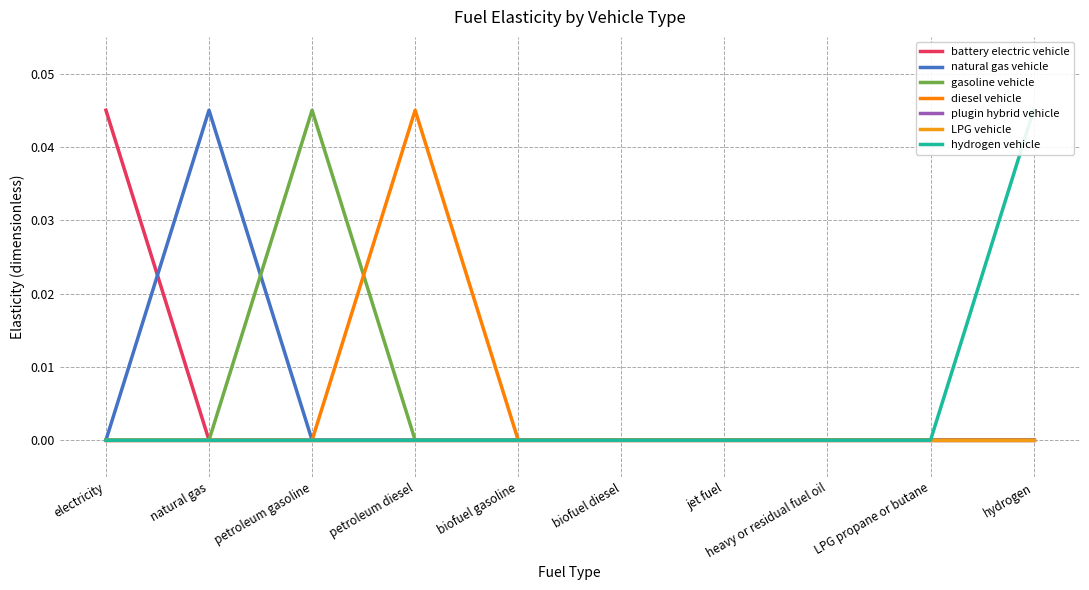

How many categories are shown in the chart?

10